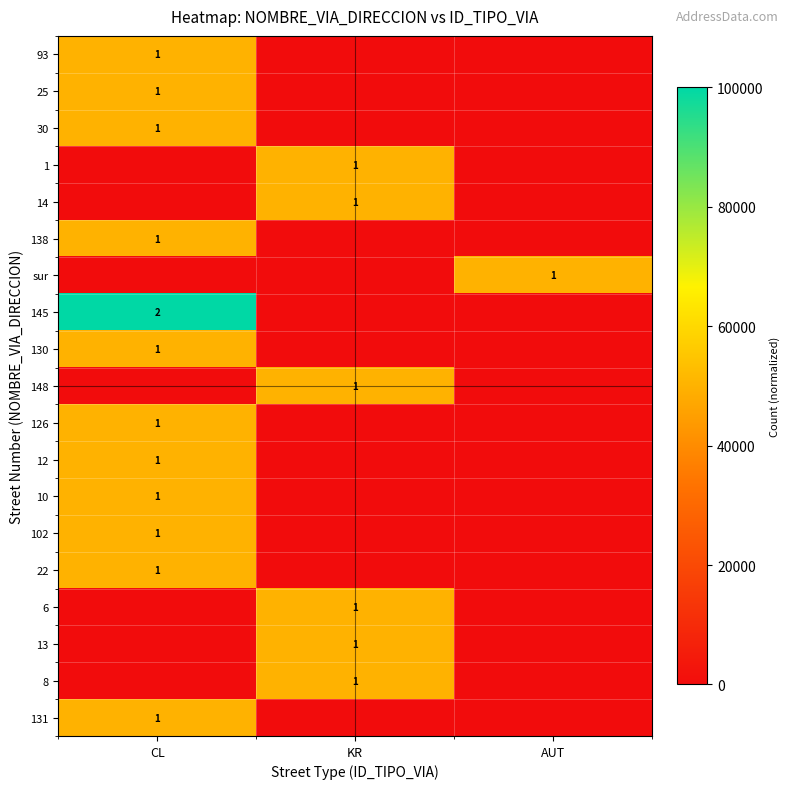

Which label corresponds to the largest value in the chart?

CL